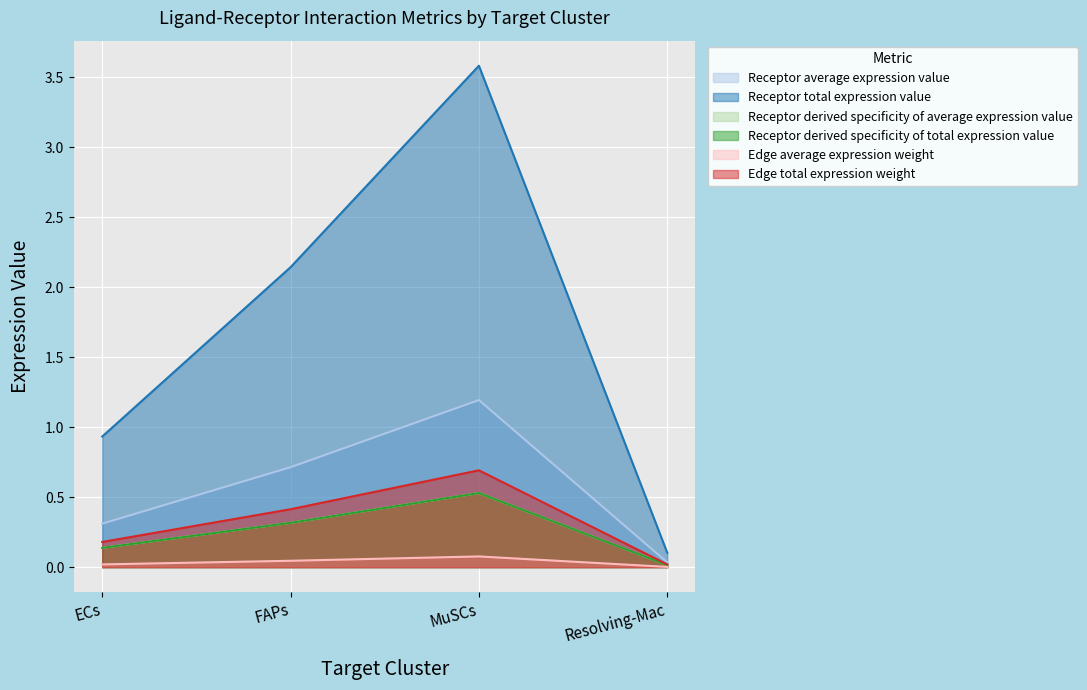

Between FAPs and MuSCs, which series saw the biggest shift?

Receptor total expression value